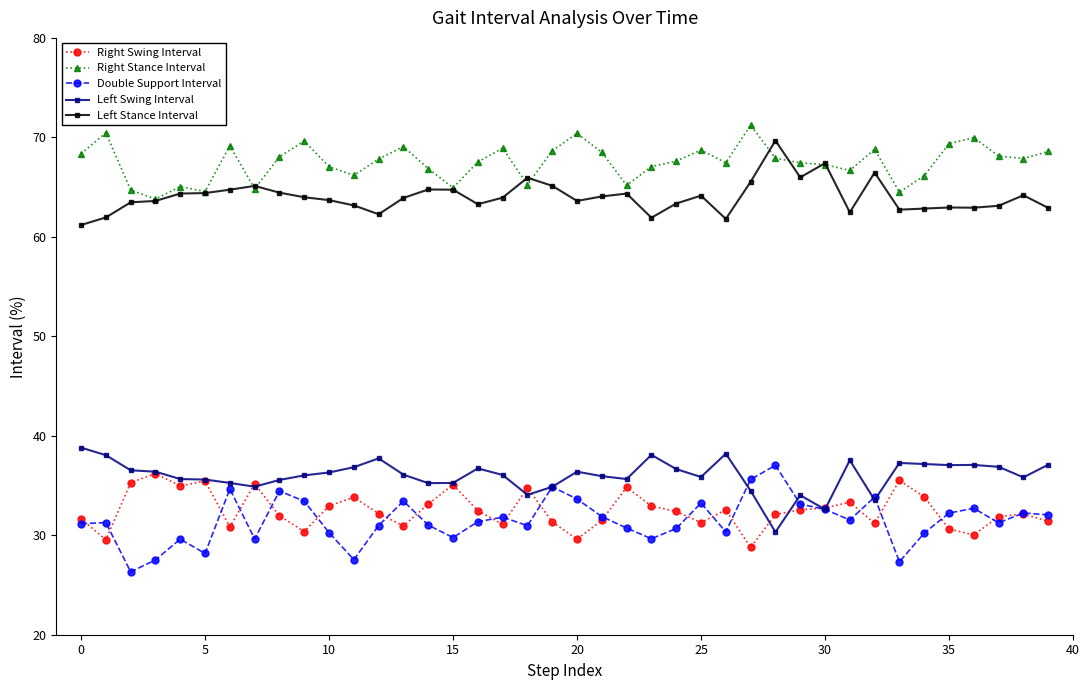

At how many categories does at least one series exceed 42?

40